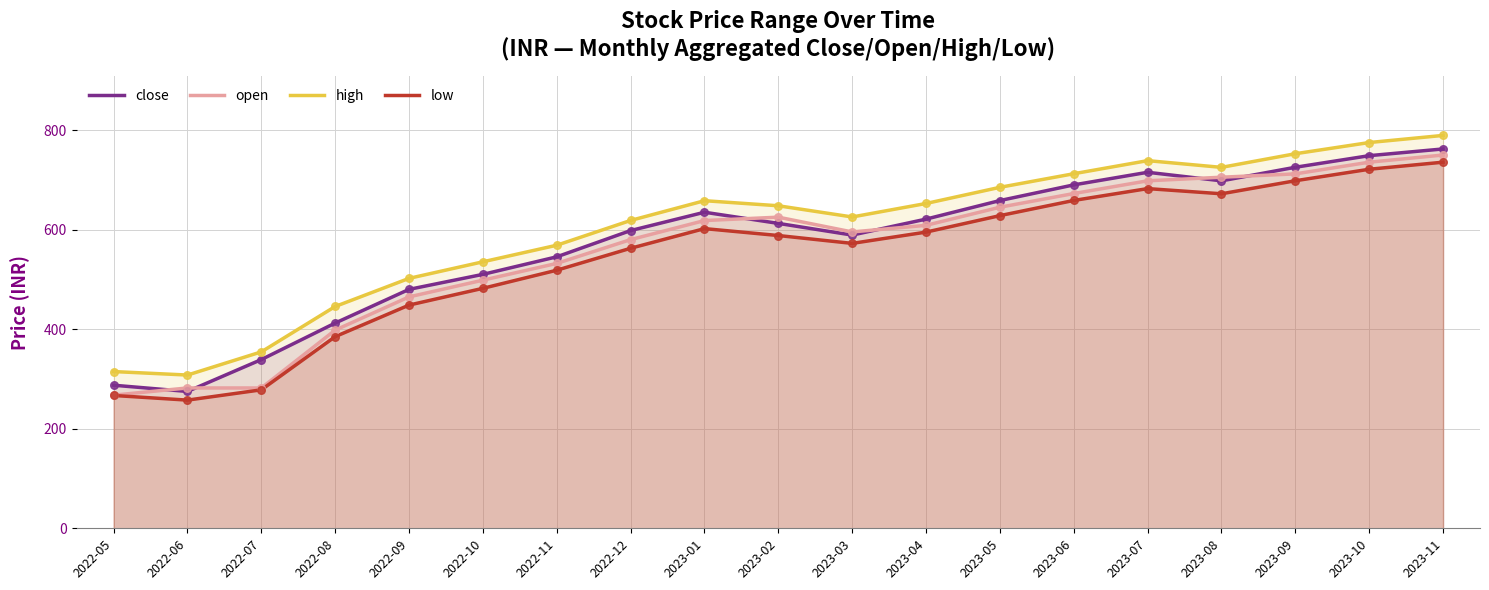

At which category is the sum across all series the highest?

2023-11